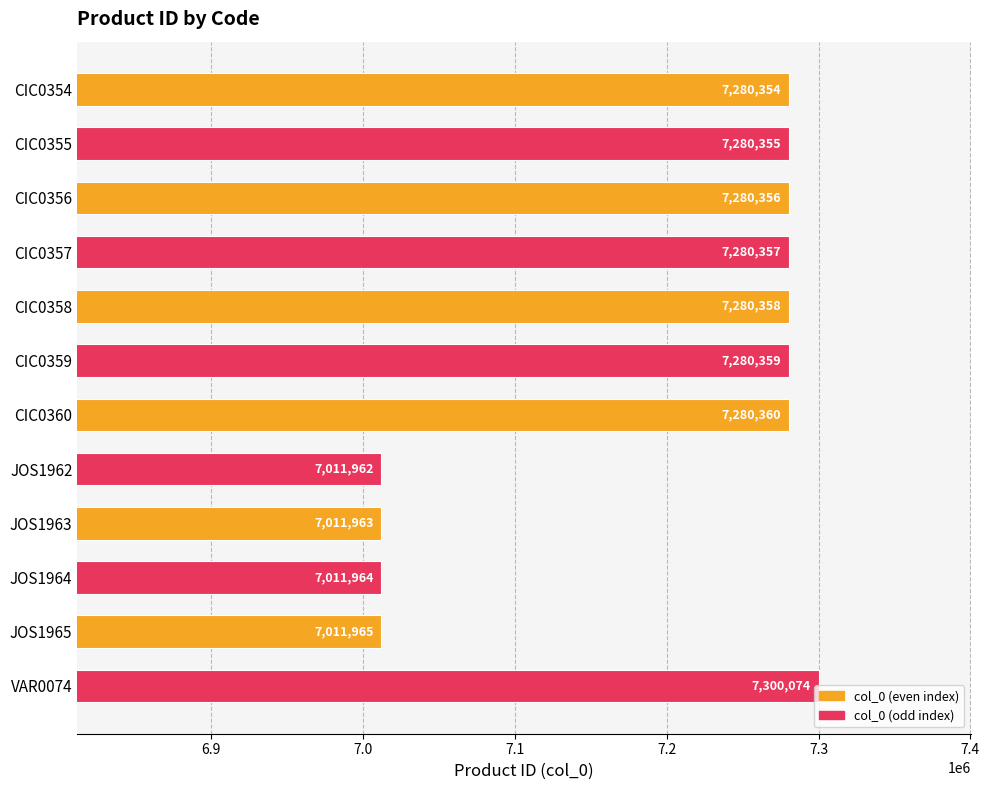

What is the change in value from CIC0354 to JOS1962?

-268392